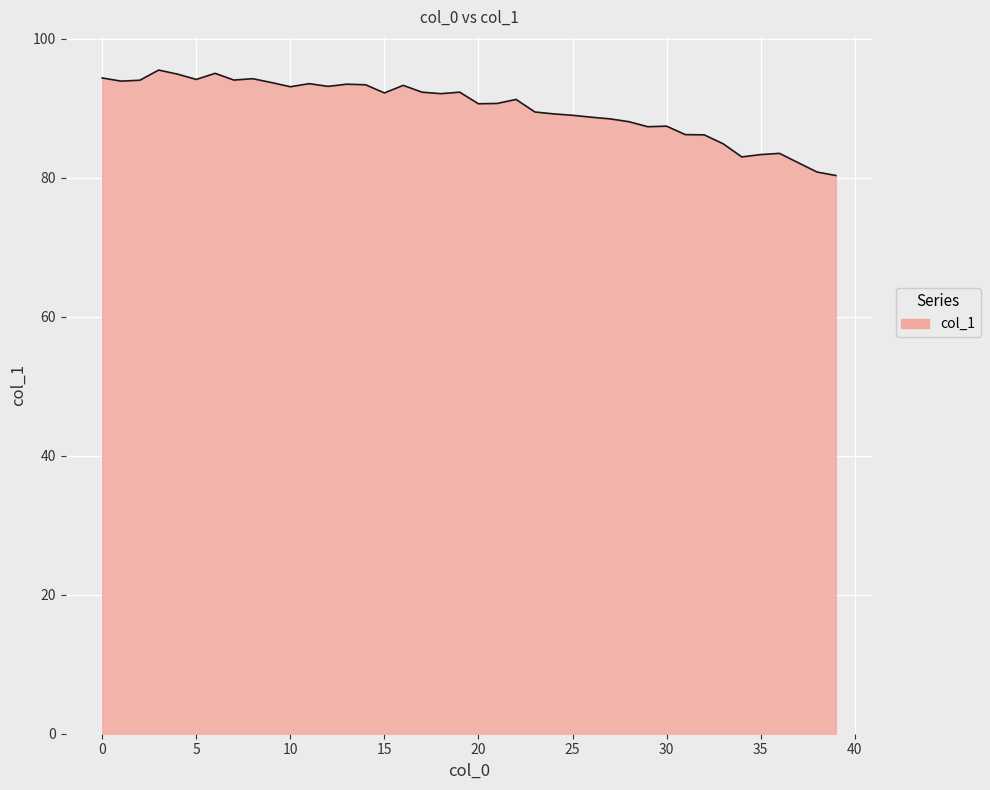

What is the difference between the maximum and minimum values?

15.2